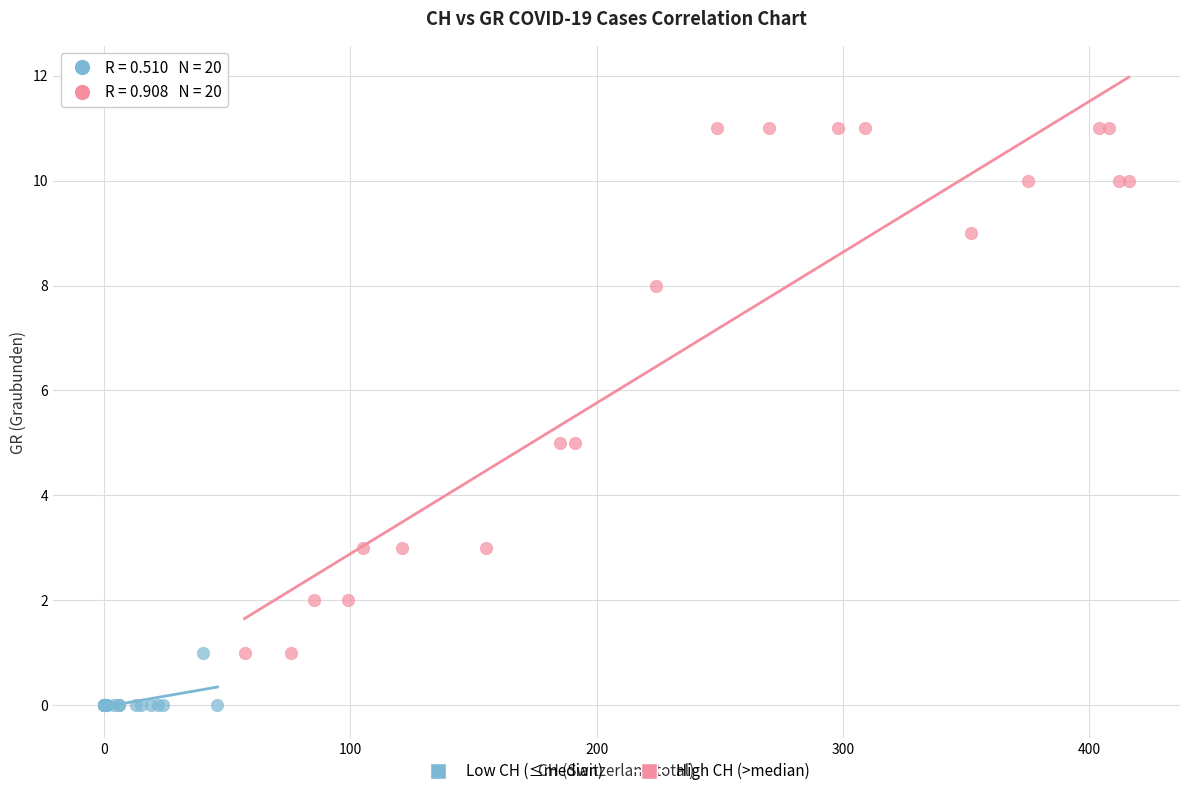

Which series reaches the maximum Y coordinate?

High CH (>median)